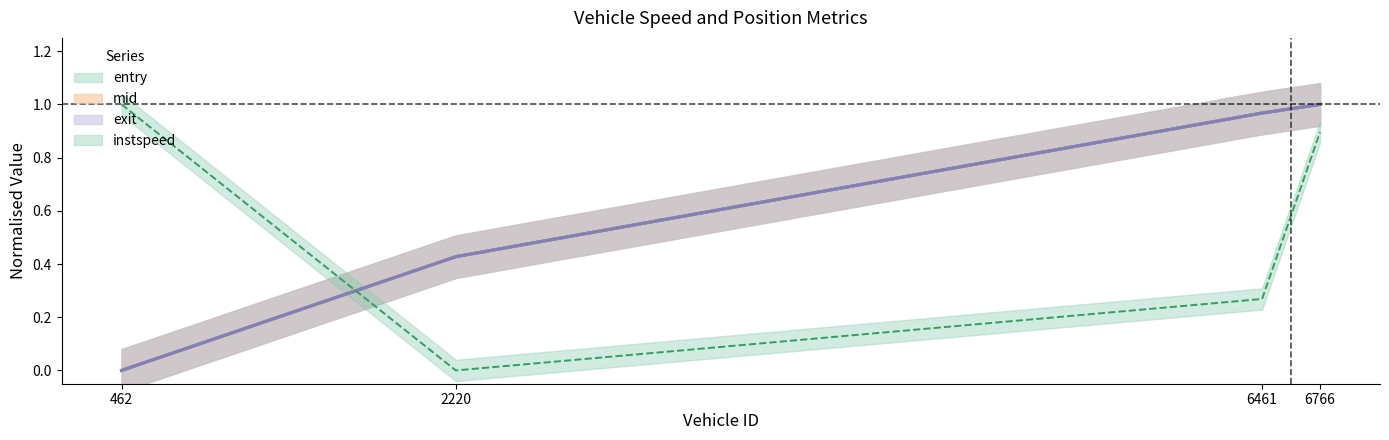

What is the value of the mid point at the 2nd from the left?

0.4